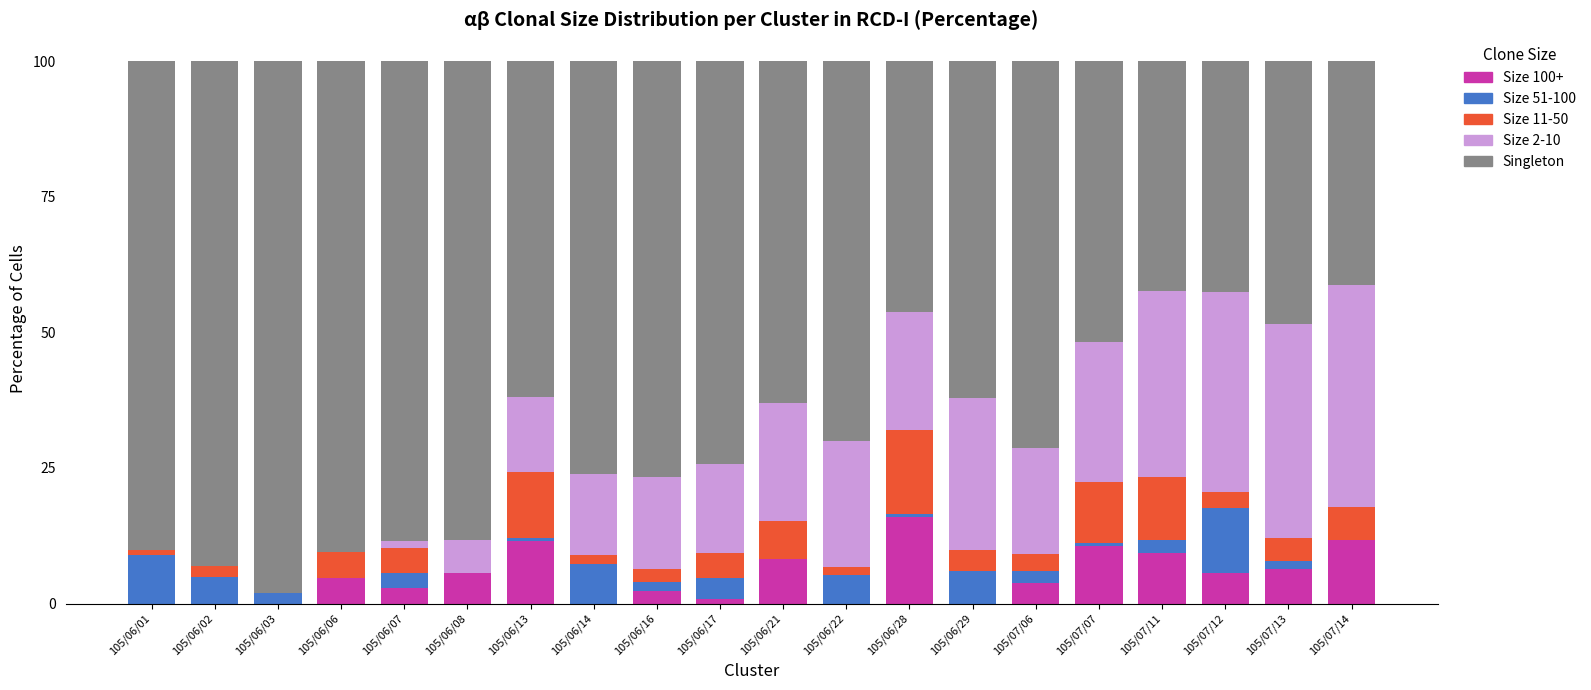

At which label does Size 100+ reach its peak?

105/06/28